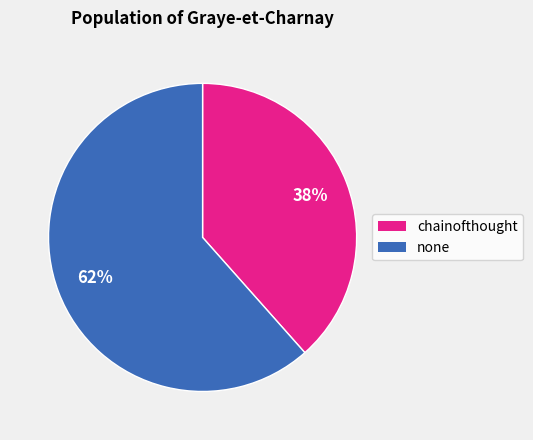

To the nearest percent, what is the average slice percentage?

50%